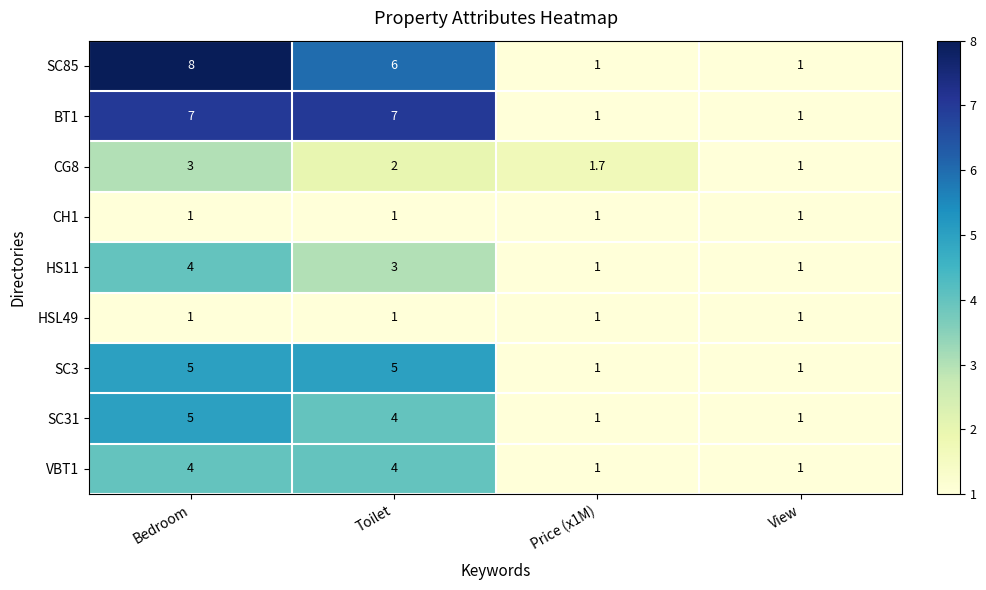

At which category is the sum across all series the highest?

Bedroom